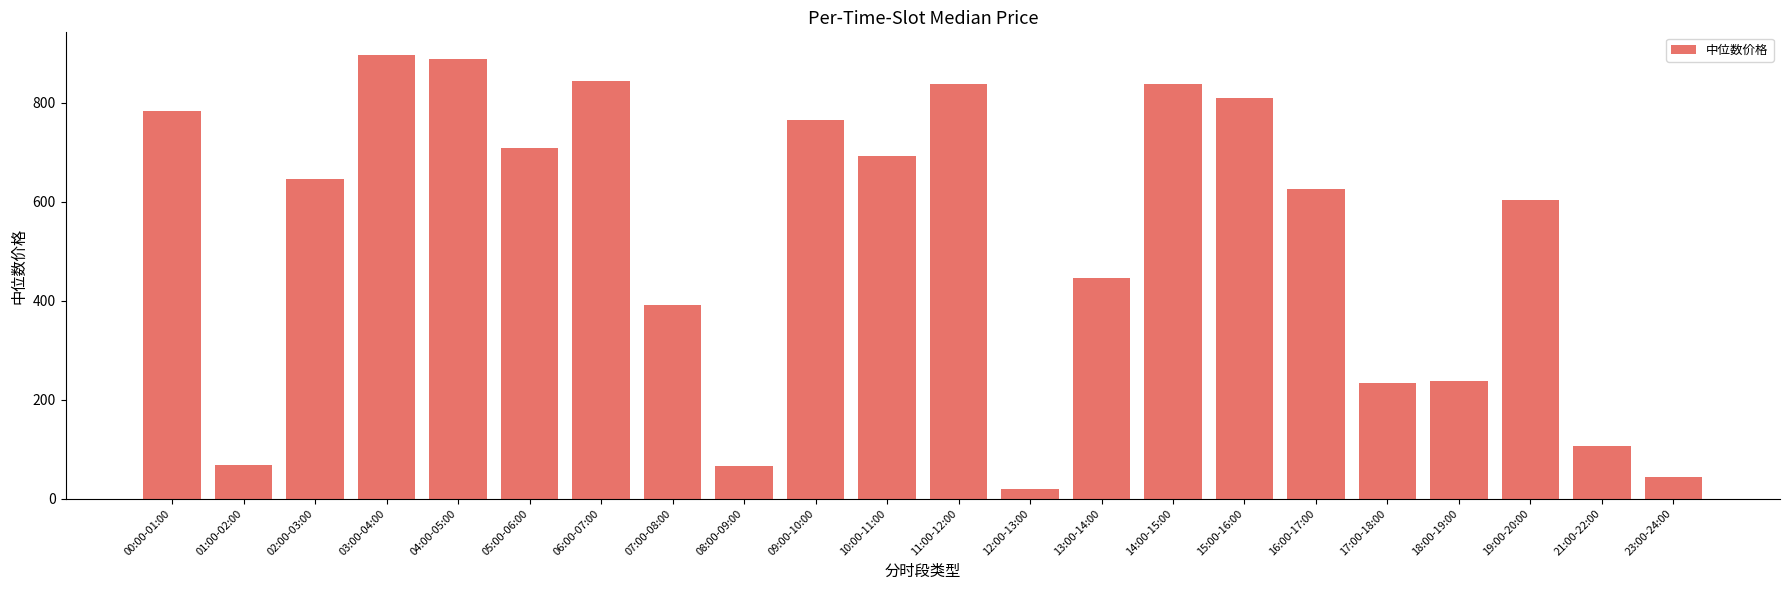

What is the smallest value displayed?

19.6